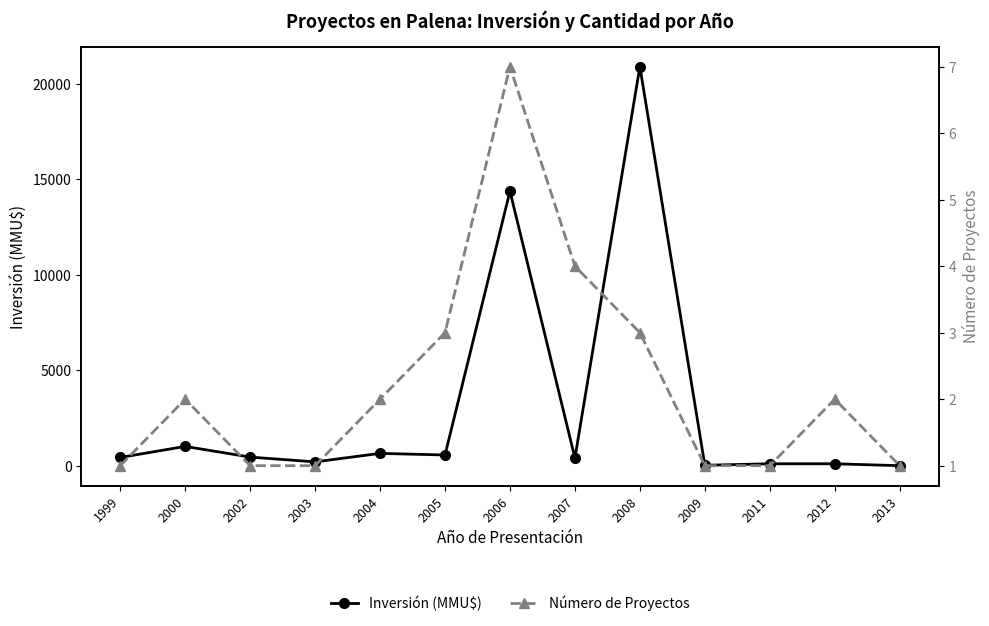

What are all the series names shown in the legend?

Inversión (MMU$), Número de Proyectos